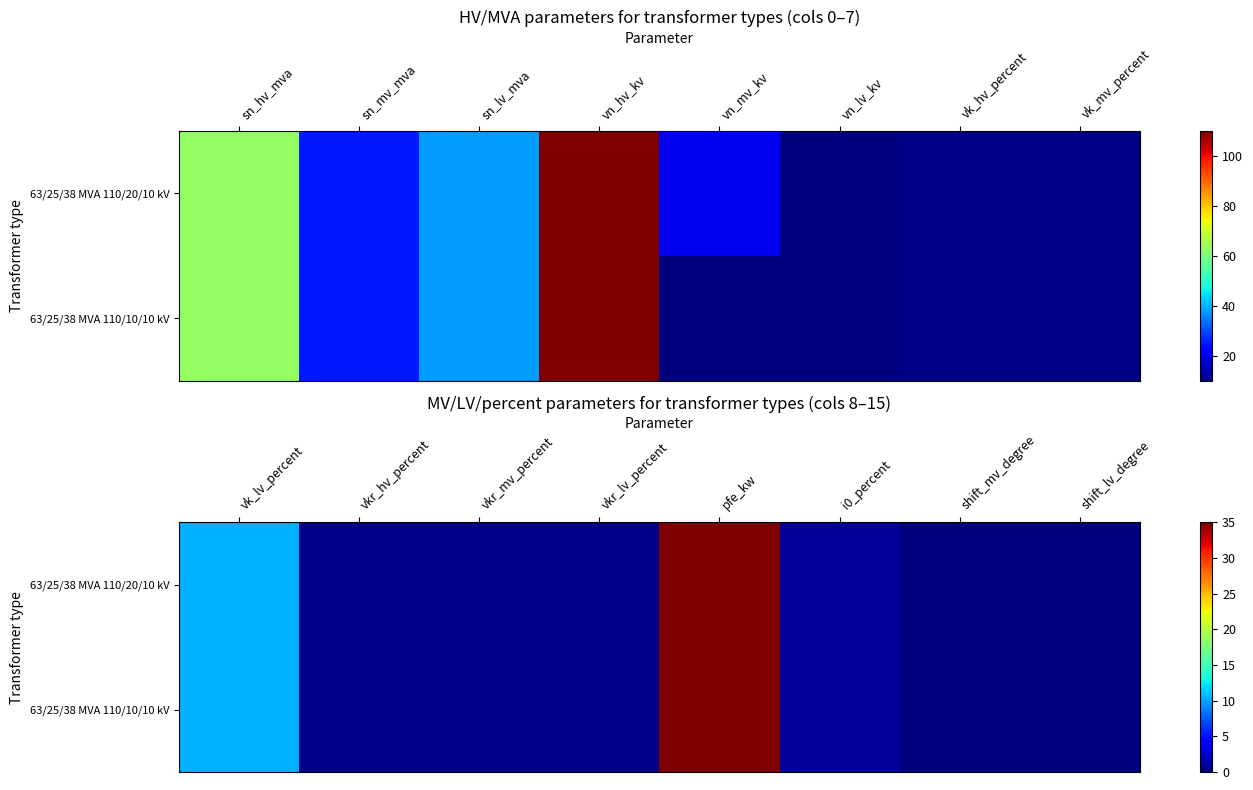

How many distinct data groups are displayed?

2